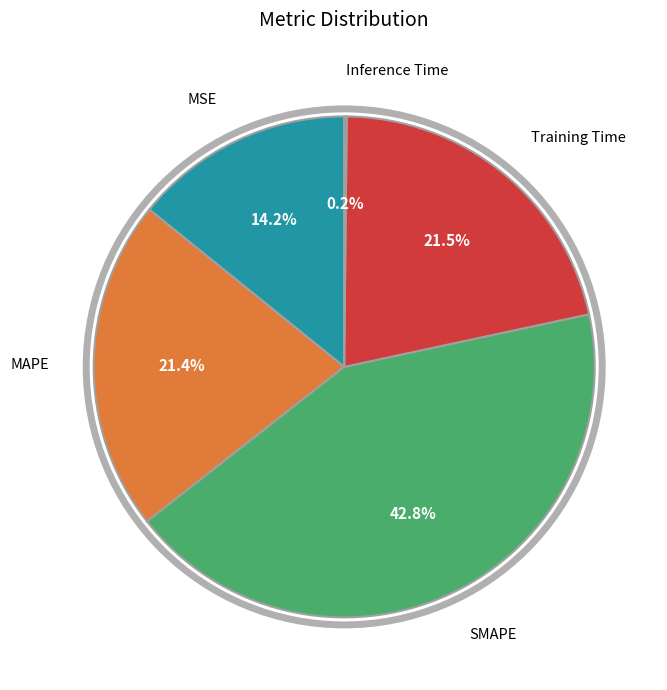

Is there a majority slice in this chart?

No